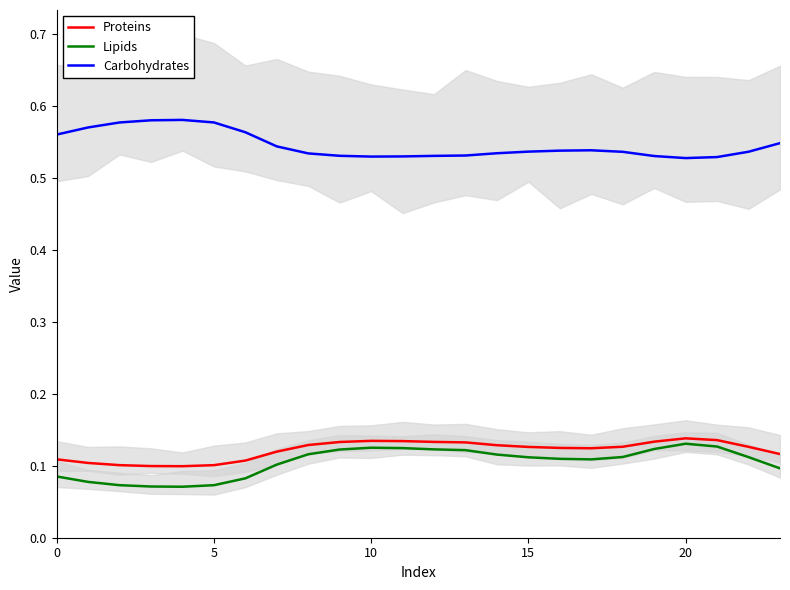

Reading left to right, list all the values displayed in this chart.

Proteins: 0.1	0.1	0.1	0.1	0.1	0.1	0.1	0.1	0.1	0.1	0.1	0.1	0.1	0.1	0.1	0.1	0.1	0.1	0.1	0.1	0.1	0.1	0.1	0.1
Lipids: 0.1	0.1	0.1	0.1	0.1	0.1	0.1	0.1	0.1	0.1	0.1	0.1	0.1	0.1	0.1	0.1	0.1	0.1	0.1	0.1	0.1	0.1	0.1	0.1
Carbohydrates: 0.6	0.6	0.6	0.6	0.6	0.6	0.6	0.5	0.5	0.5	0.5	0.5	0.5	0.5	0.5	0.5	0.5	0.5	0.5	0.5	0.5	0.5	0.5	0.5